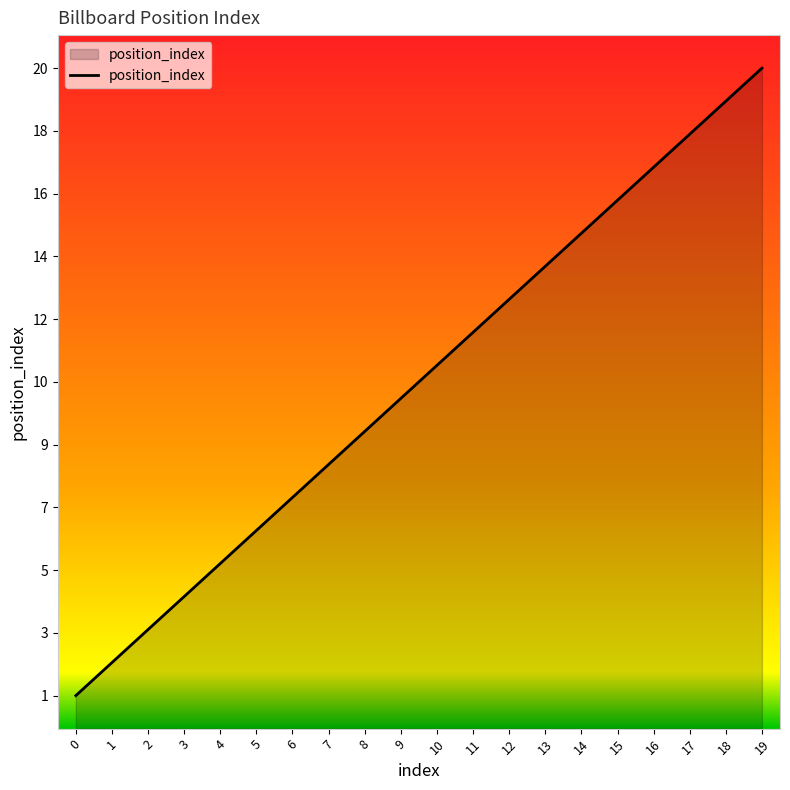

Between 17 and 3, which is larger?

17